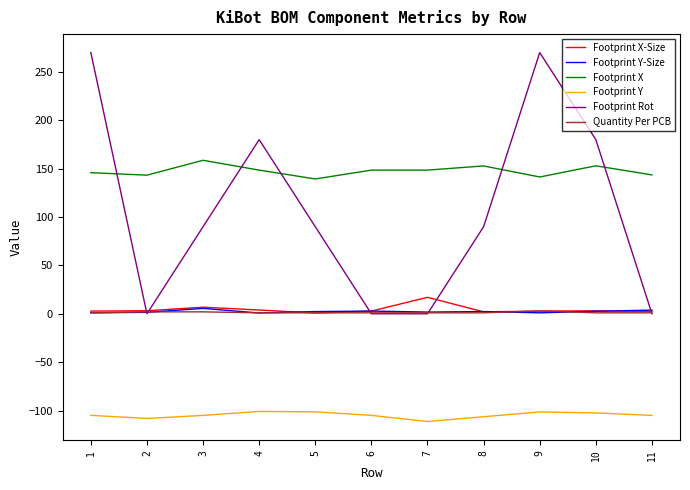

What is the lowest value of the Footprint X series?

139.4